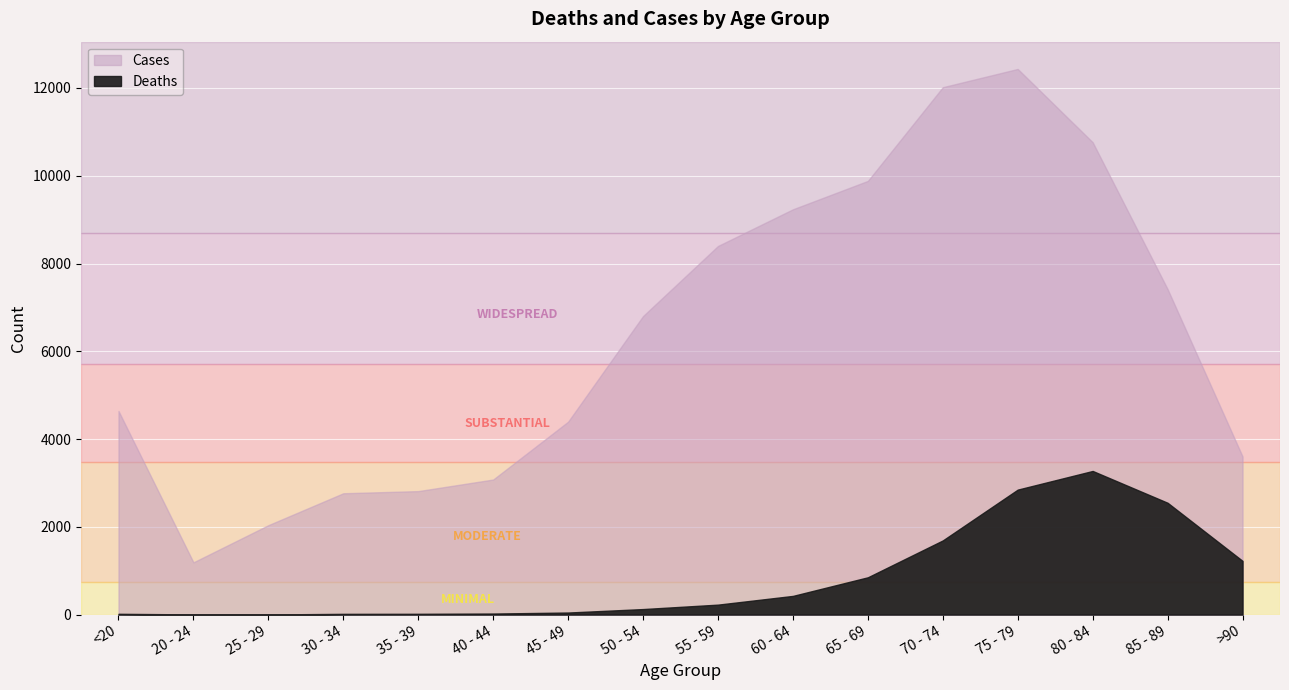

What position from the left is 50 - 54?

8